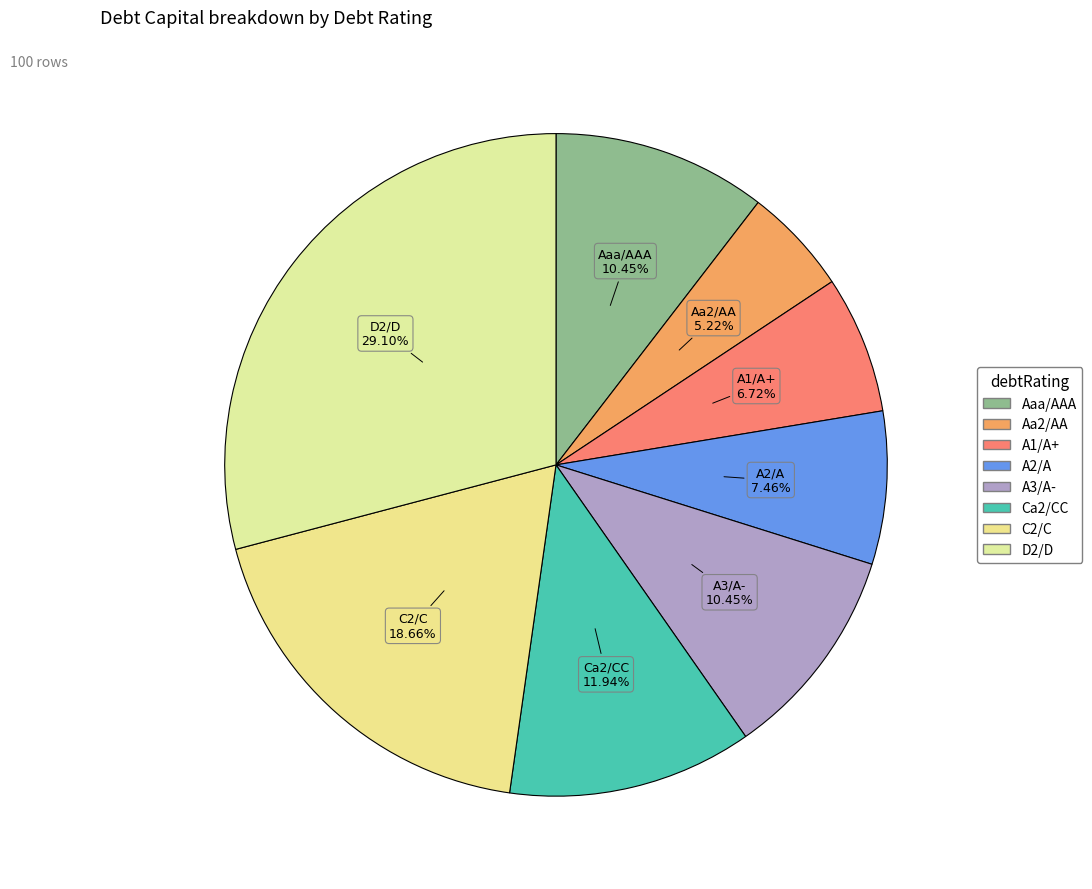

Combined, do A2/A and A3/A- account for over 50%?

No